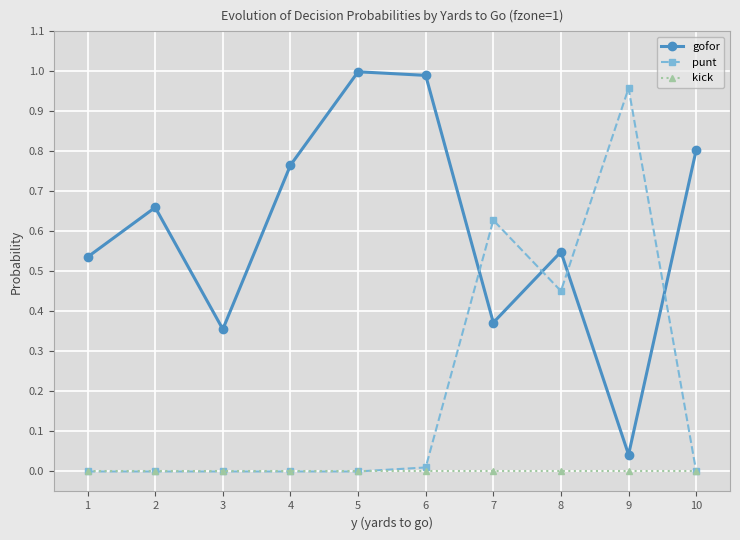

Which series has the largest total across all categories?

gofor